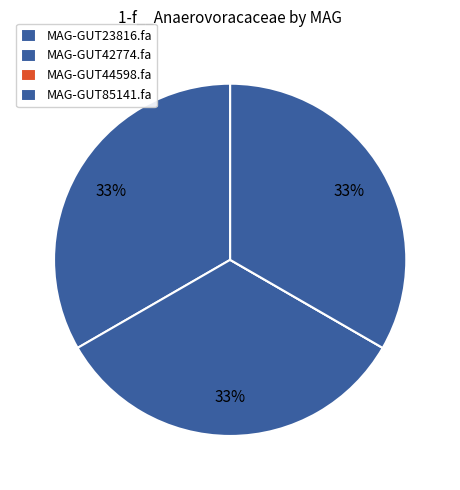

What percentage is NOT represented by MAG-GUT85141.fa?

66.7%